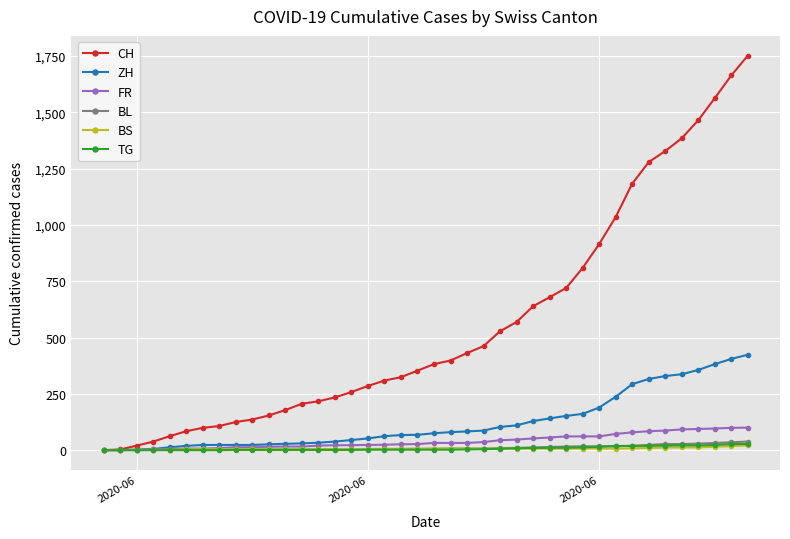

What is the greatest value displayed?

1752